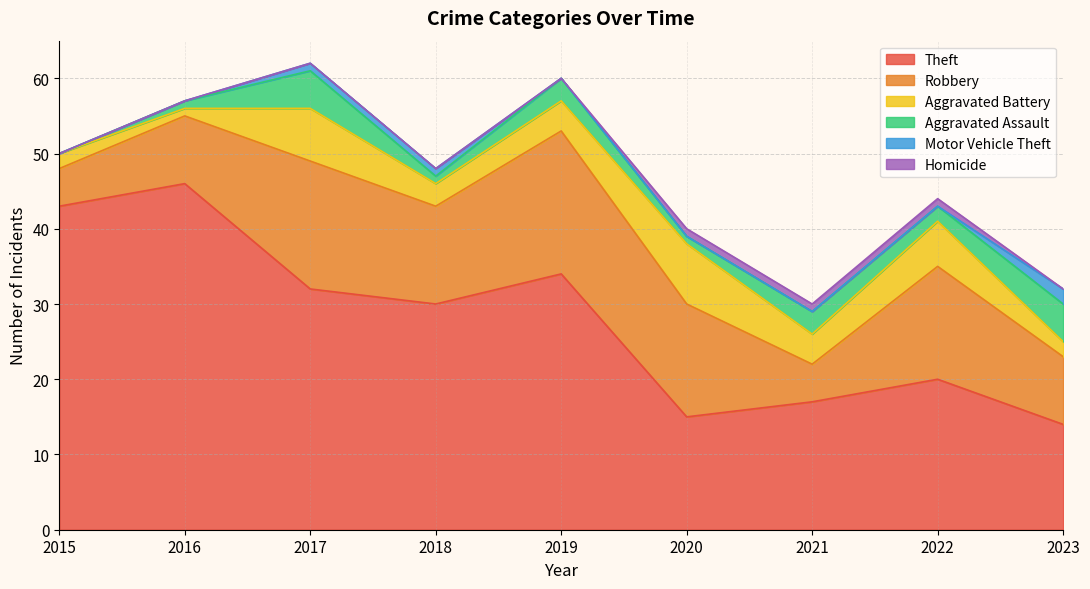

What is the sum of the Aggravated Battery values at 2022 and 2019?

10